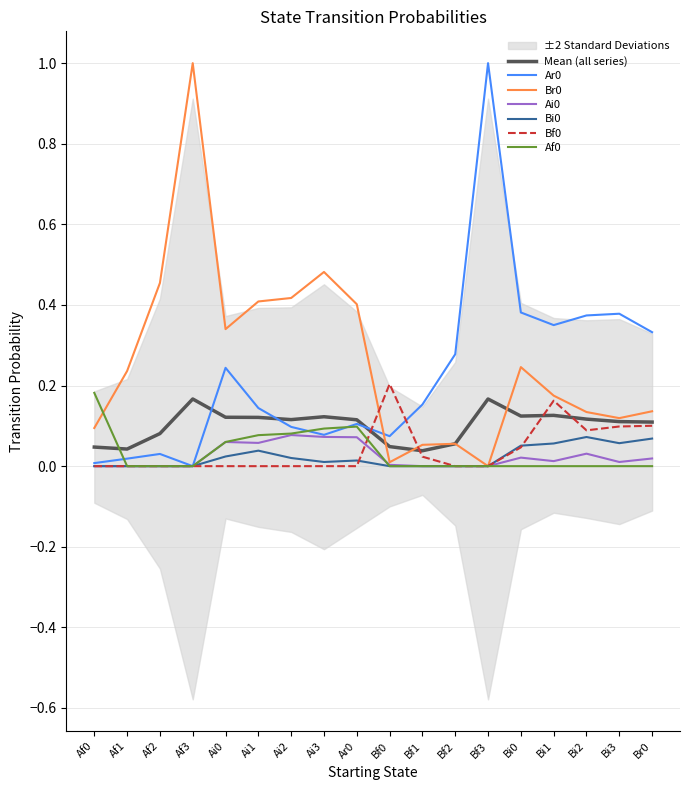

Is this an area chart (filled region under the line)?

No